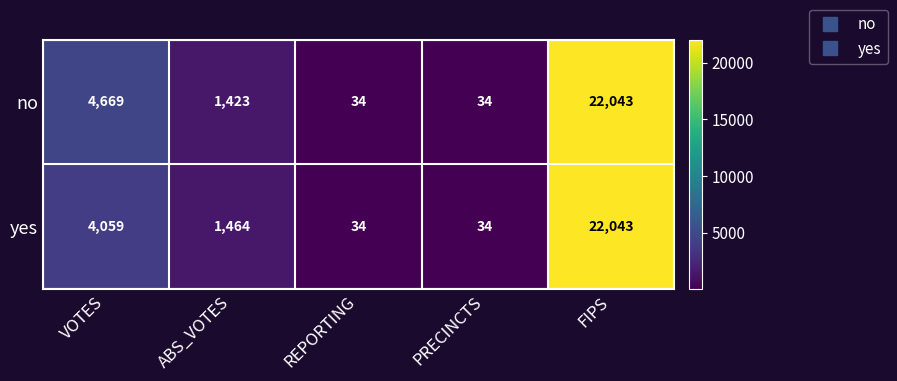

At which label does yes first exceed 1464?

VOTES